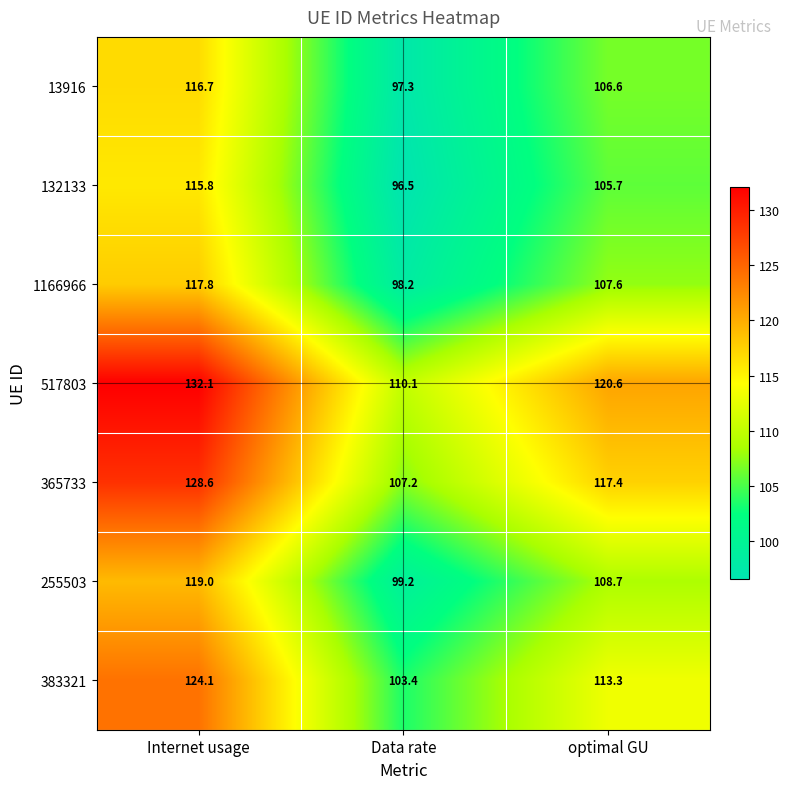

What is the difference between the second highest and minimum values in the 383321 series?

9.9